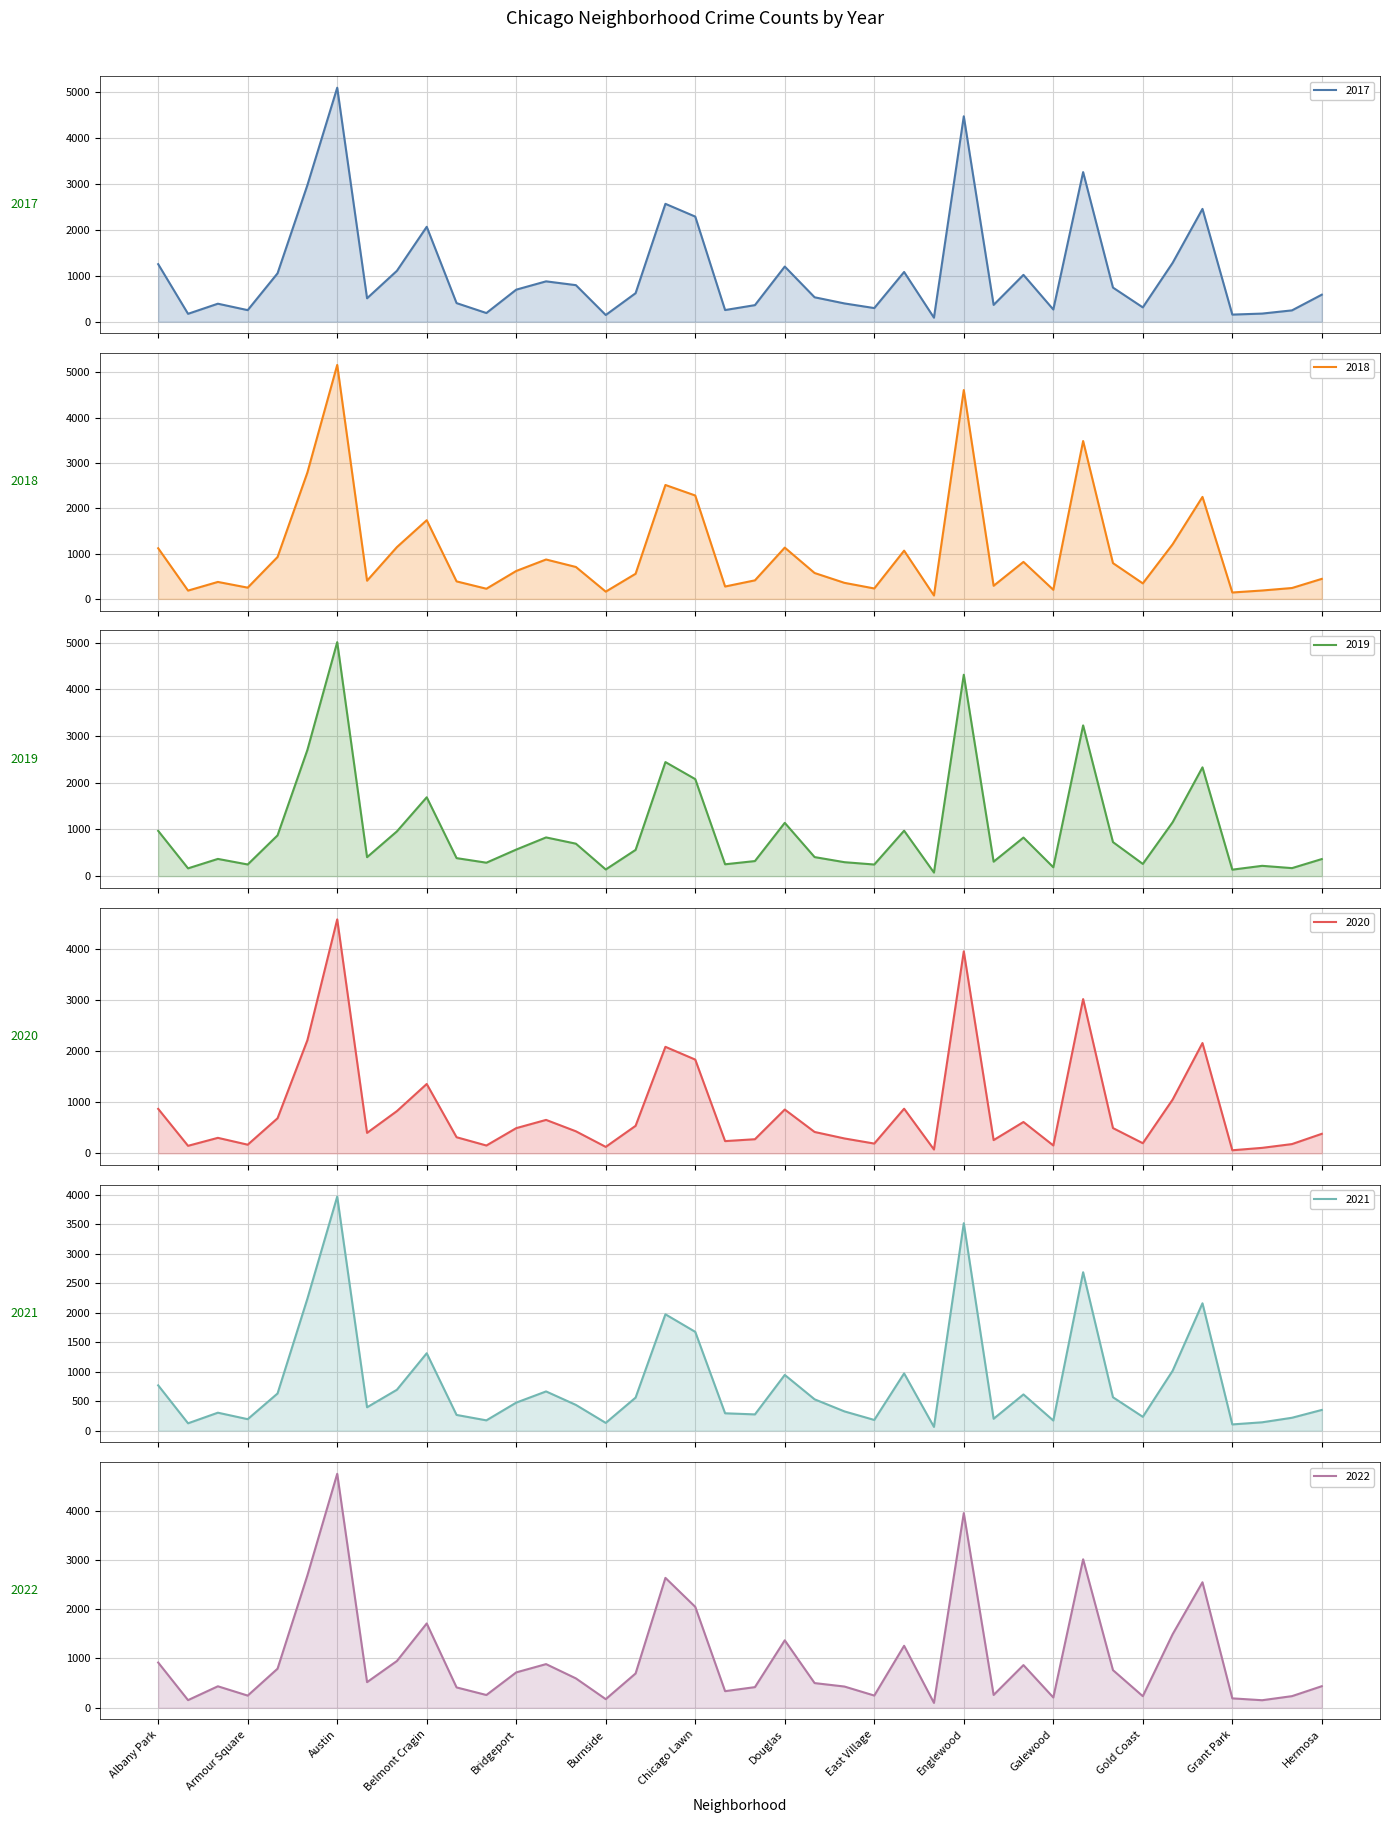

Rank the series by their maximum value, from lowest to highest.

2021, 2020, 2022, 2019, 2017, 2018